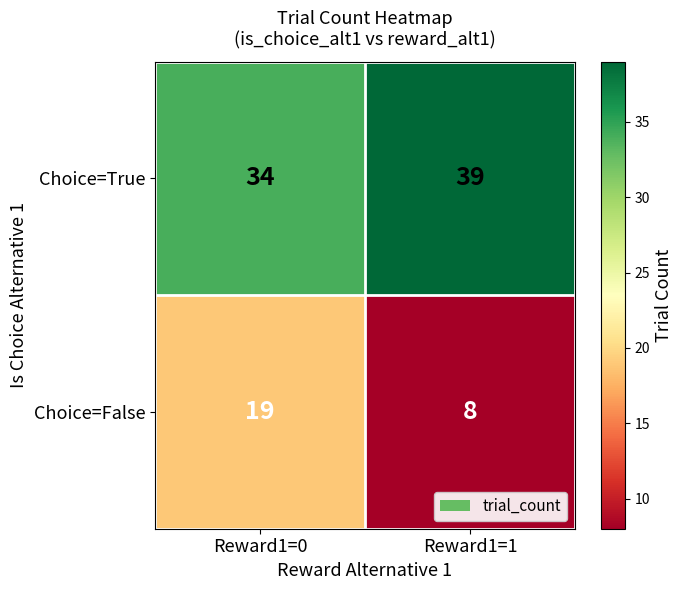

Rank the series by their maximum value, from lowest to highest.

Choice=False, Choice=True